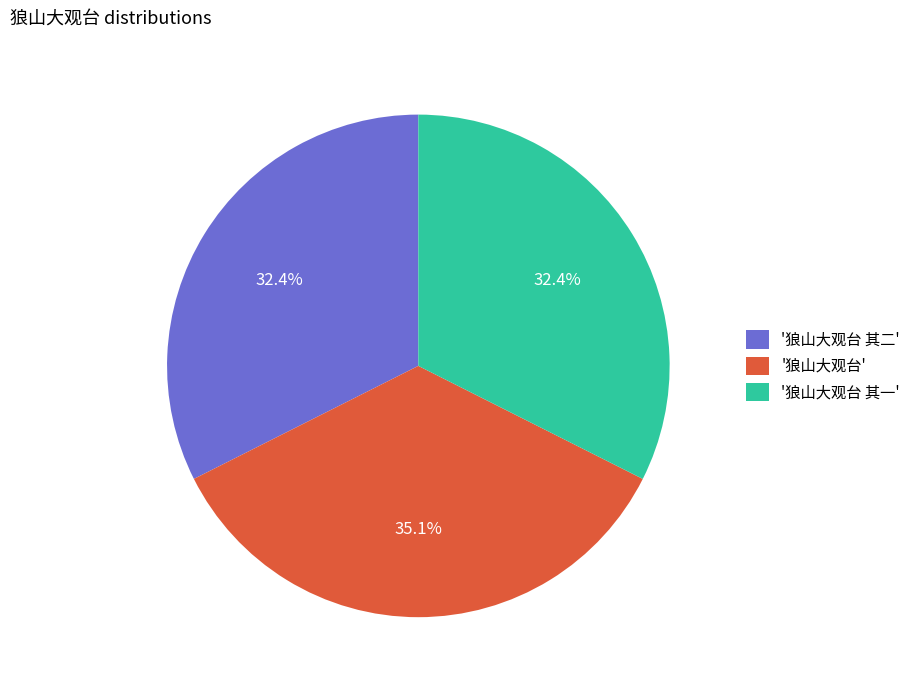

What is the ratio of the value at '狼山大观台 其一' to the value at '狼山大观台'?

0.9